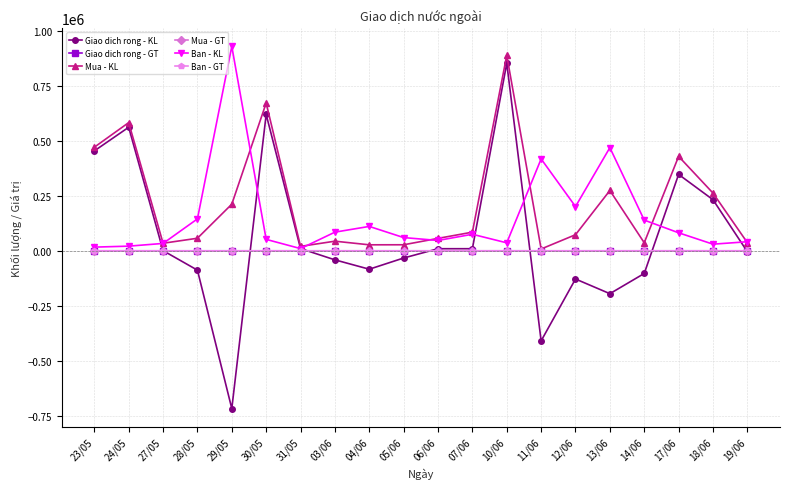

Which series has the largest total across all categories?

Mua - KL